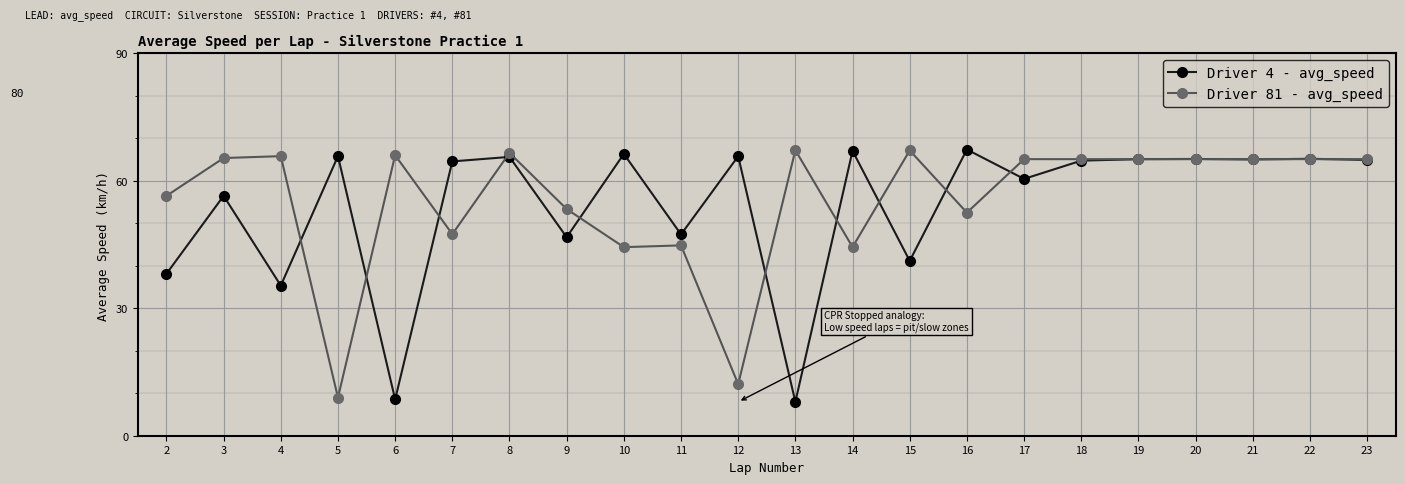

What are all the series names shown in the legend?

Driver 4 - avg_speed, Driver 81 - avg_speed